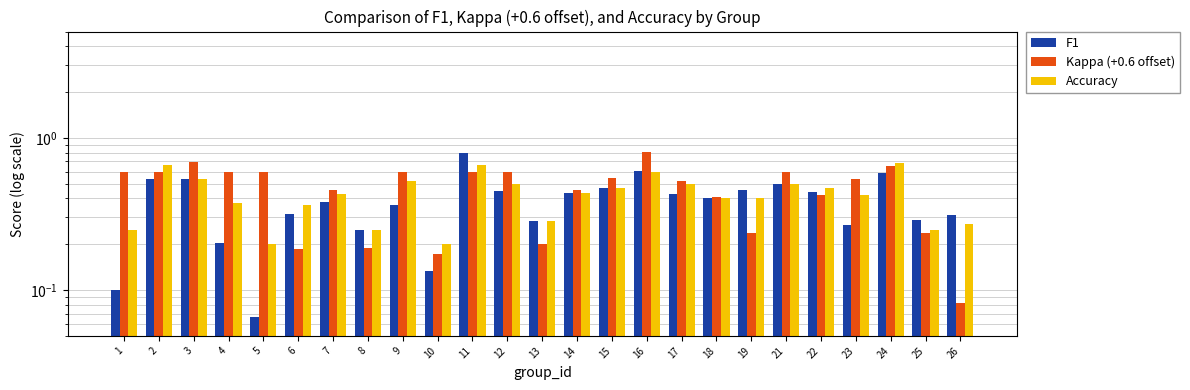

Between 3 and 21, which series saw the biggest shift?

Kappa (+0.6 offset)